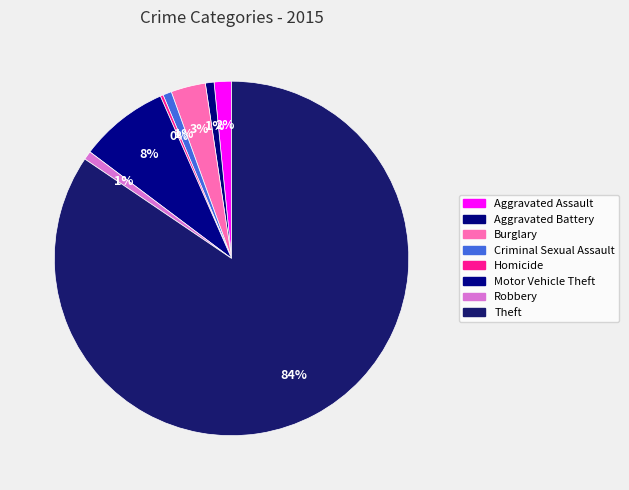

Is there a majority slice in this chart?

Yes